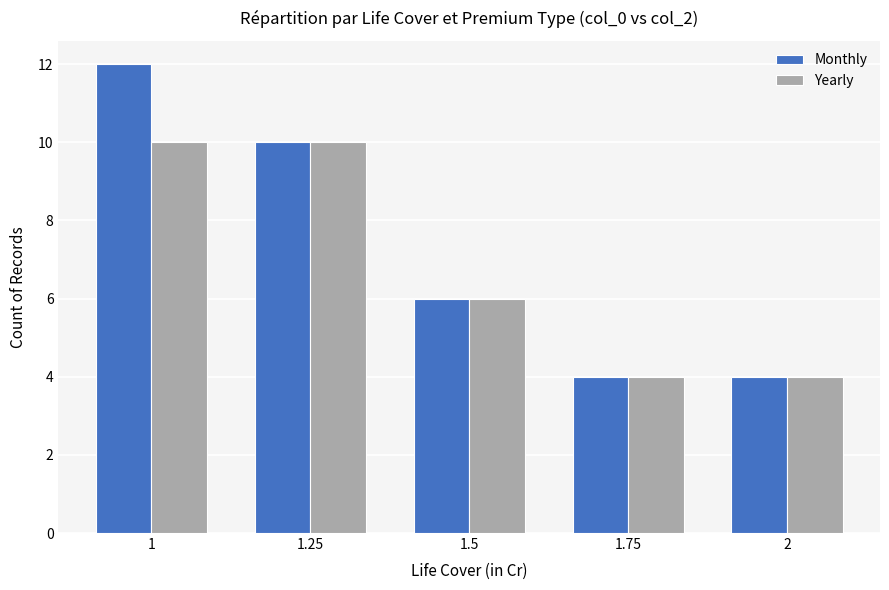

Where is Yearly nearest to the value 7?

1.5